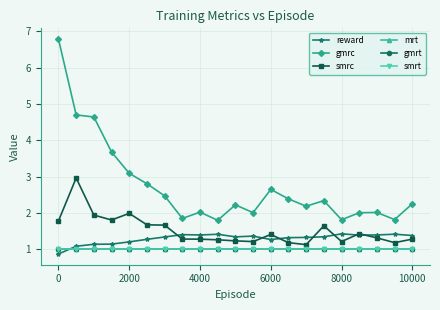

Does the chart display data point markers on the line(s)?

Yes